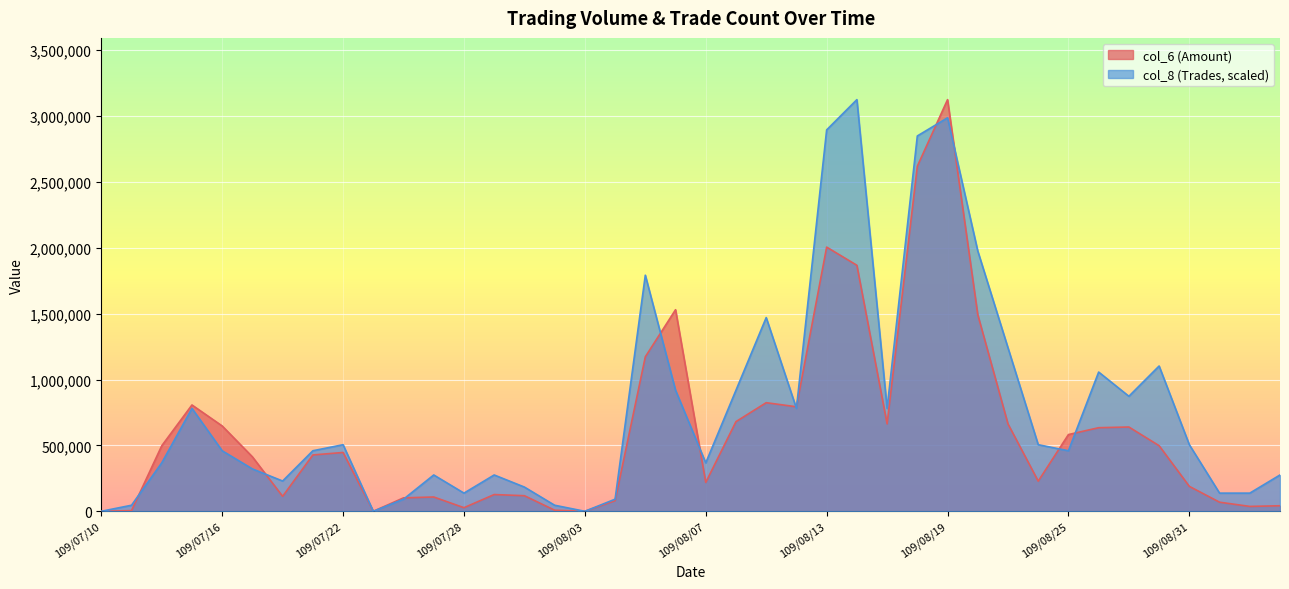

Which series has the largest total across all categories?

col_8 (Trades, scaled)